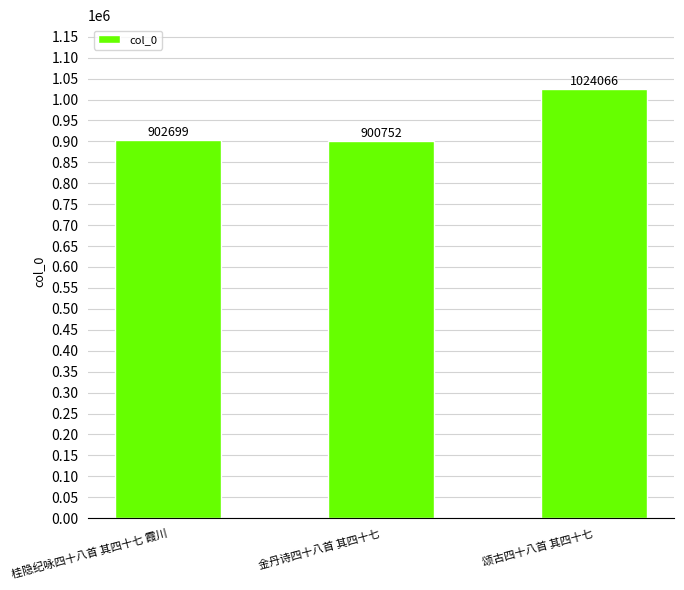

Rank the categories by value from highest to lowest.

颂古四十八首 其四十七, 桂隐纪咏四十八首 其四十七 霞川, 金丹诗四十八首 其四十七